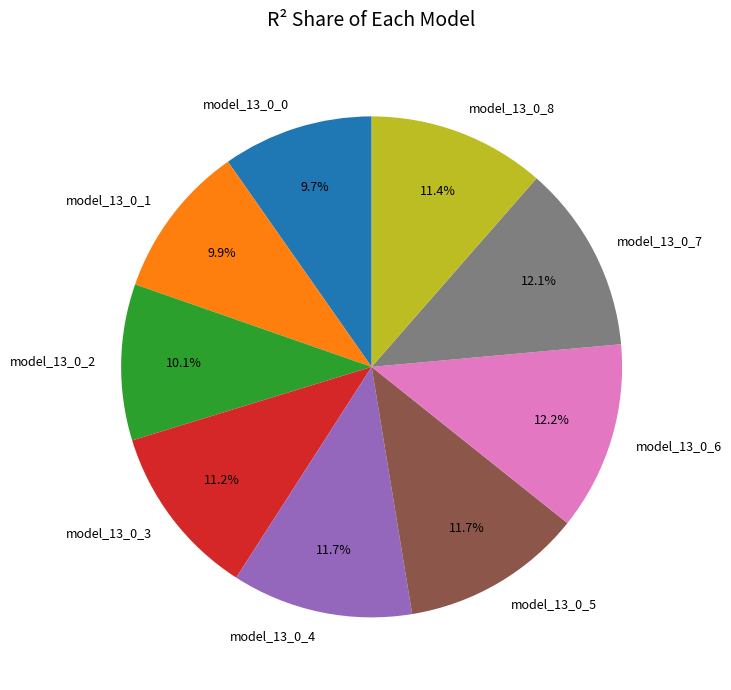

Combined, what portion of the pie is model_13_0_8 and model_13_0_3?

22.6%